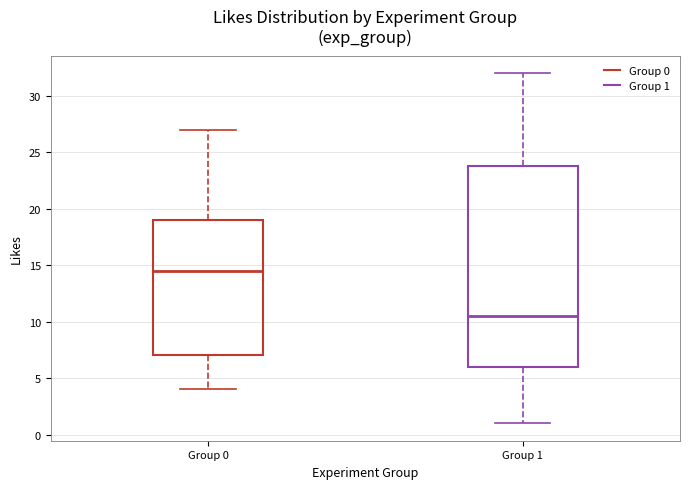

Reading left to right, read every box against the y-axis: the position of its median line, the range the box covers, and the ends of its whiskers. The values are not printed on the chart, so give them approximately, as read against the axis.

Group 0: median 14.5, box 7.0 to 19.0, whiskers 4.0 to 27.0
Group 1: median 10.5, box 6.0 to 24.0, whiskers 1.0 to 32.0